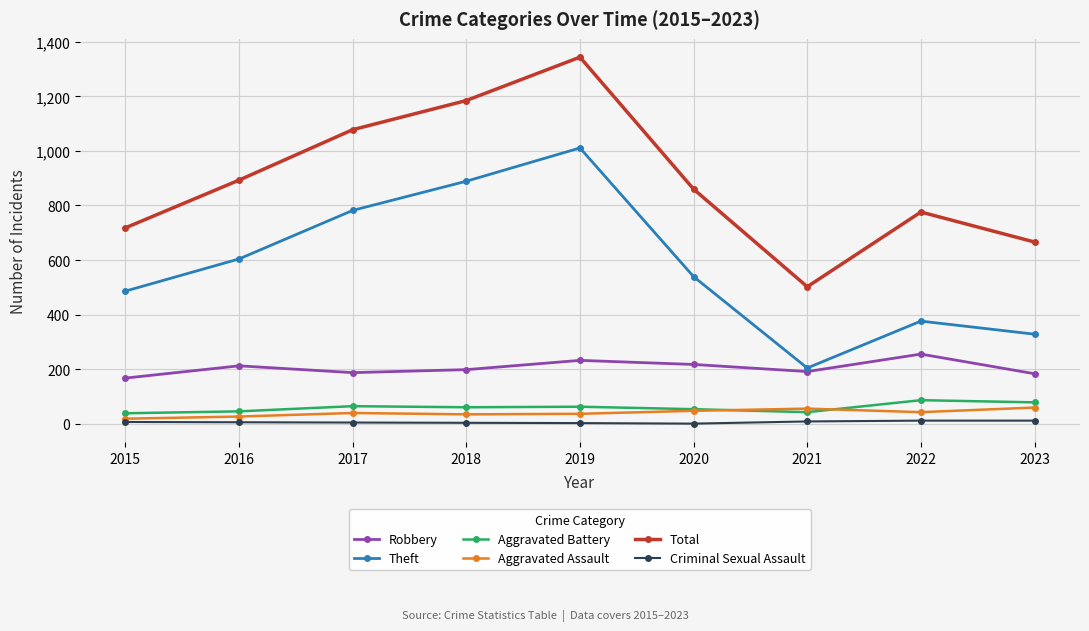

The Aggravated Assault series shows 26 at 2016. True or false?

True